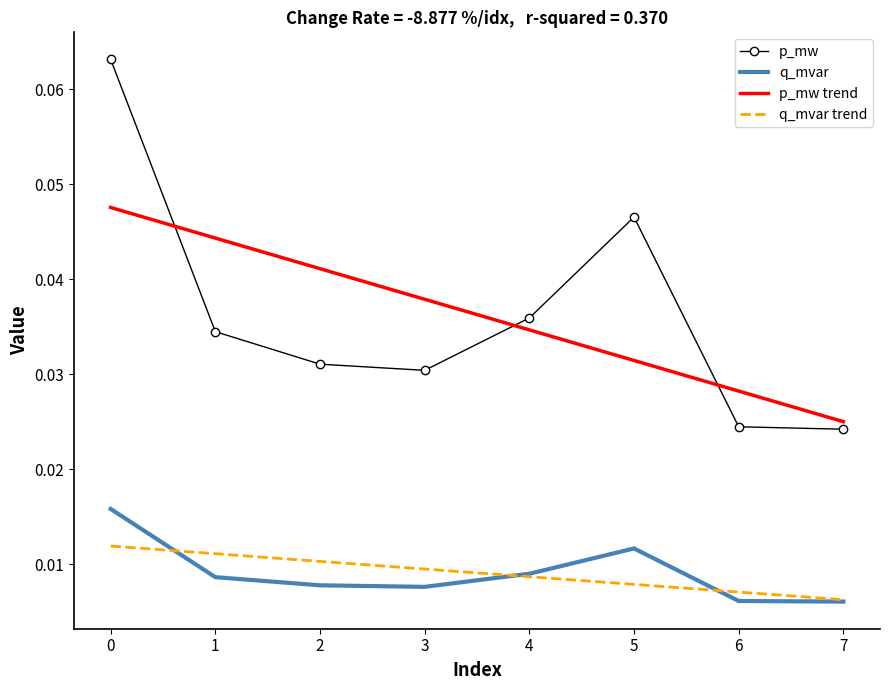

At 5, list the series in order from smallest to largest.

q_mvar trend, q_mvar, p_mw trend, p_mw